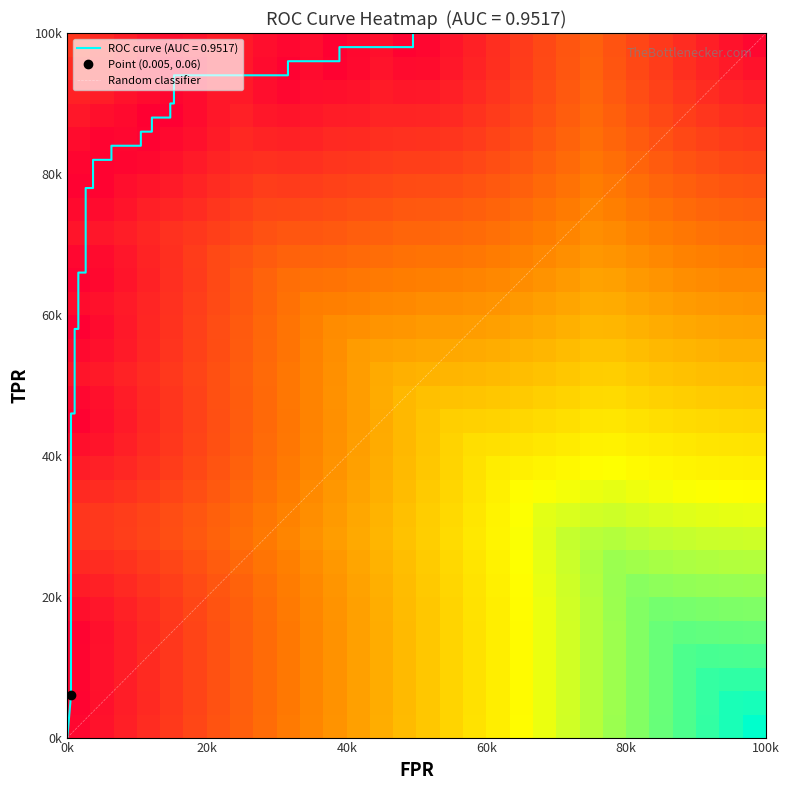

What is the difference between the second highest and minimum values?

1.0